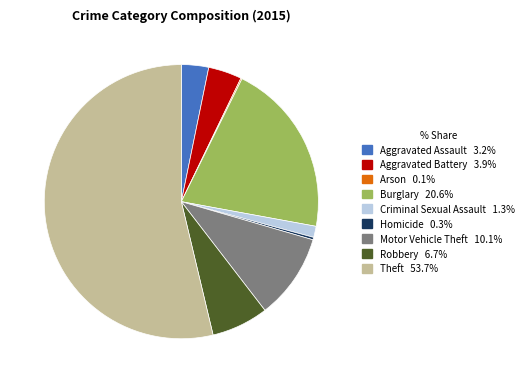

True or false: Criminal Sexual Assault accounts for 1% of the total.

True